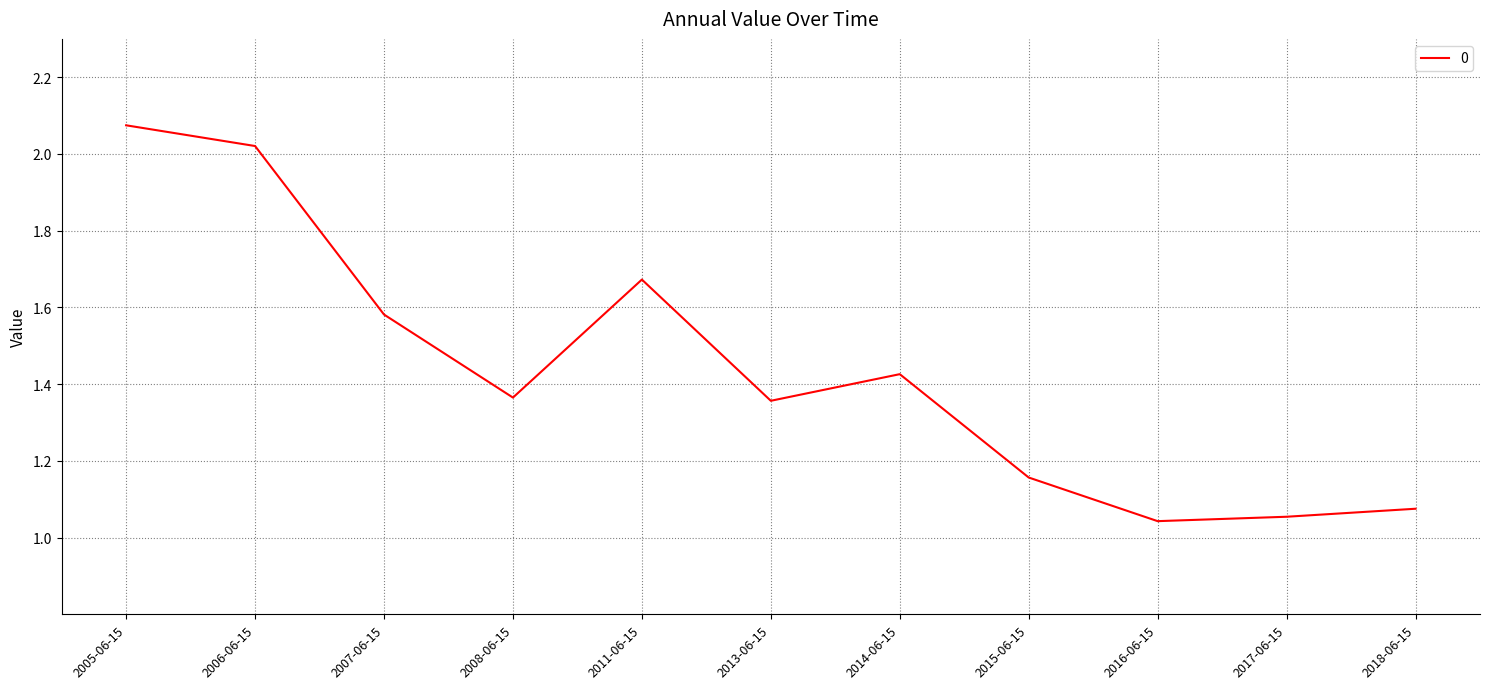

Which label corresponds to the largest value in the chart?

2005-06-15